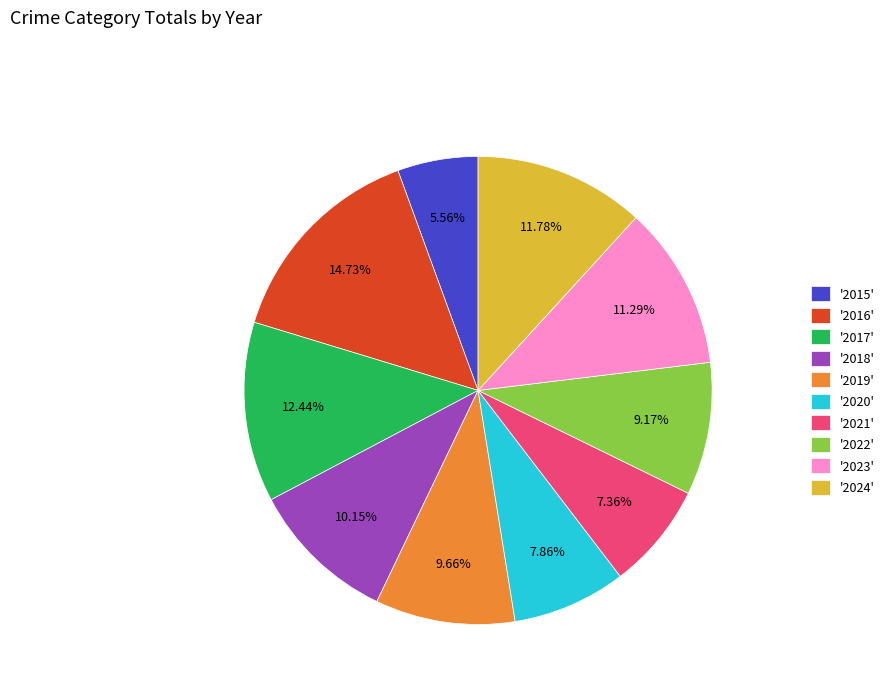

Is there a majority slice in this chart?

No